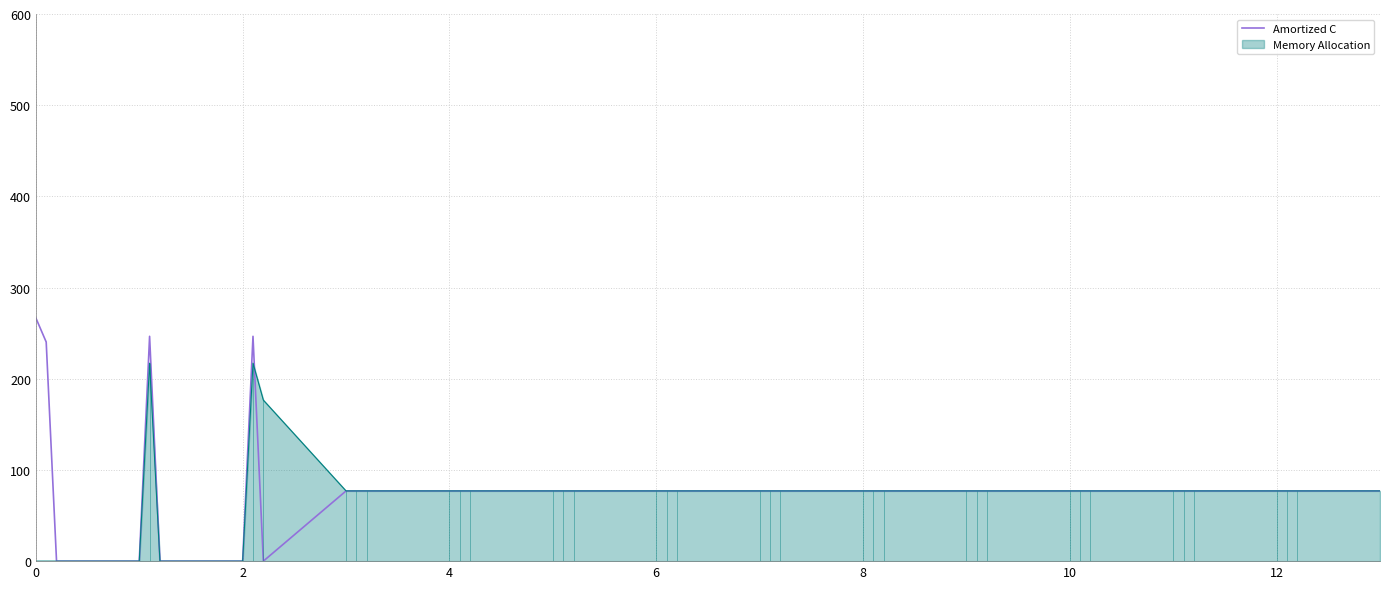

The Amortized C series shows 37.3 at 12. True or false?

False